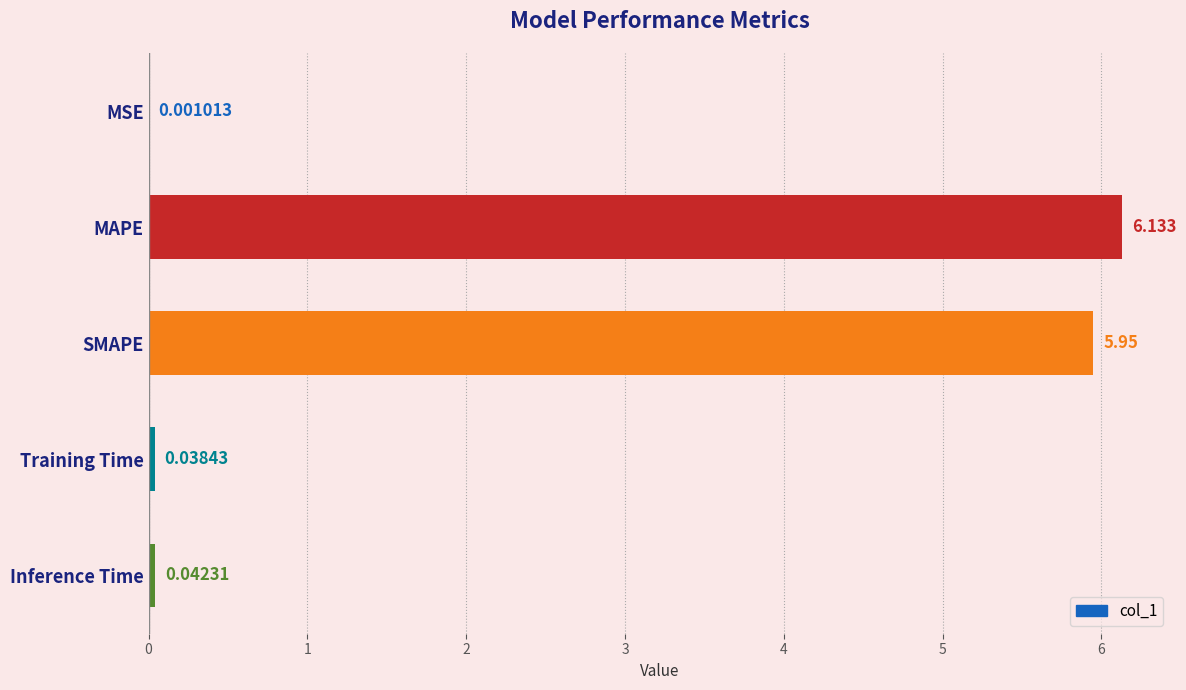

Where is the data nearest to the value 3?

SMAPE